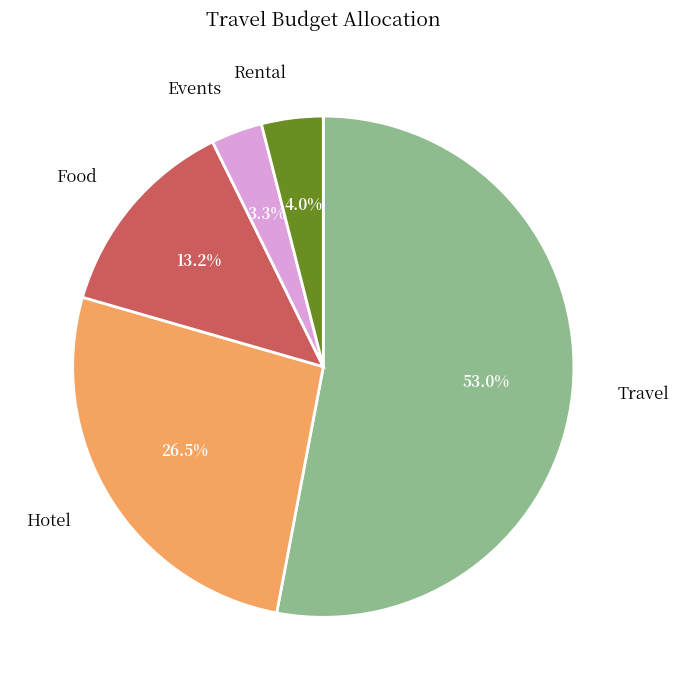

What percentage is the Food slice, to the nearest percent?

13%